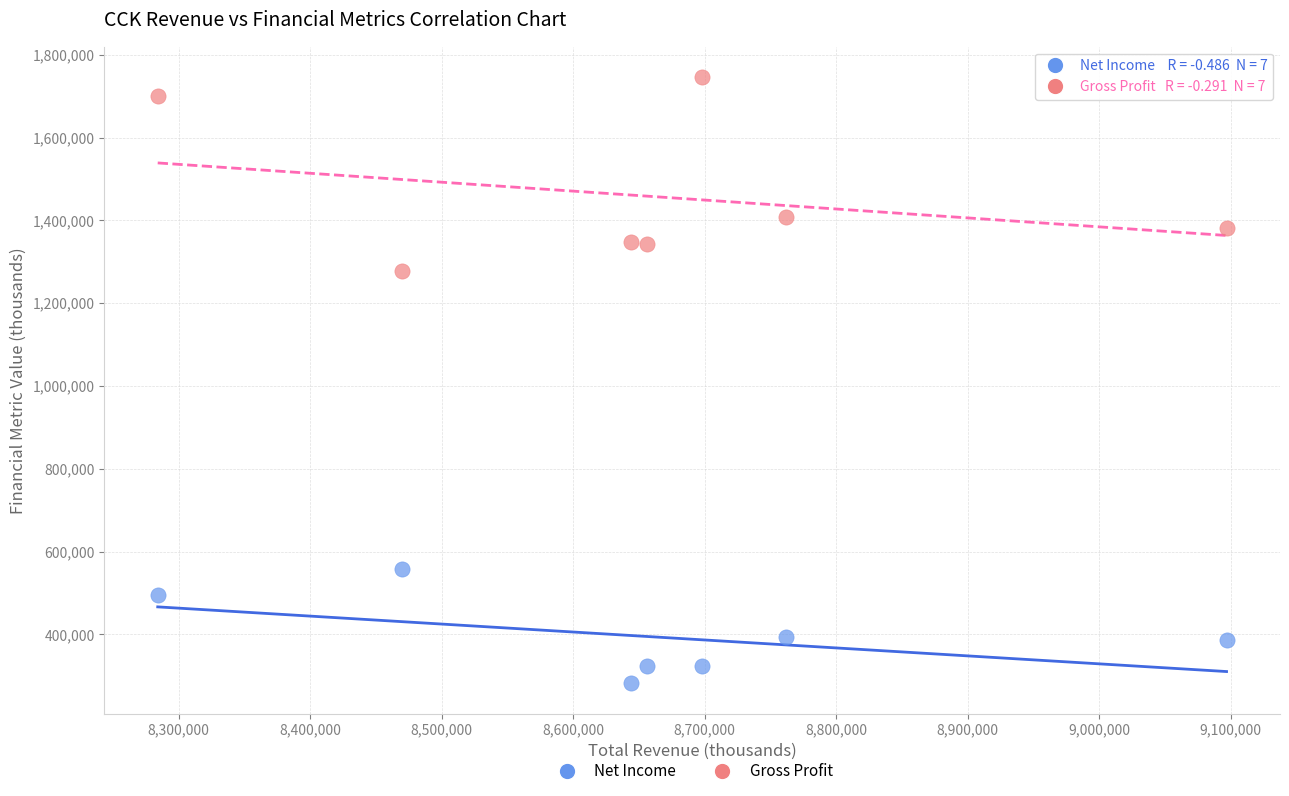

Across all series, what Y value is closest to 1014000?

1277000